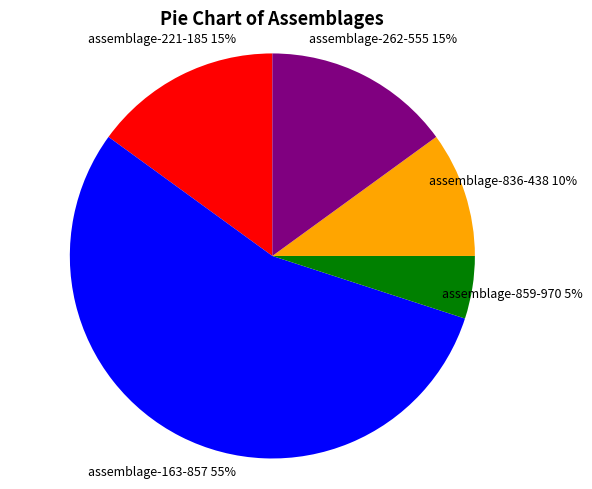

Do assemblage-836-438 and assemblage-859-970 together represent more than half of the pie?

No